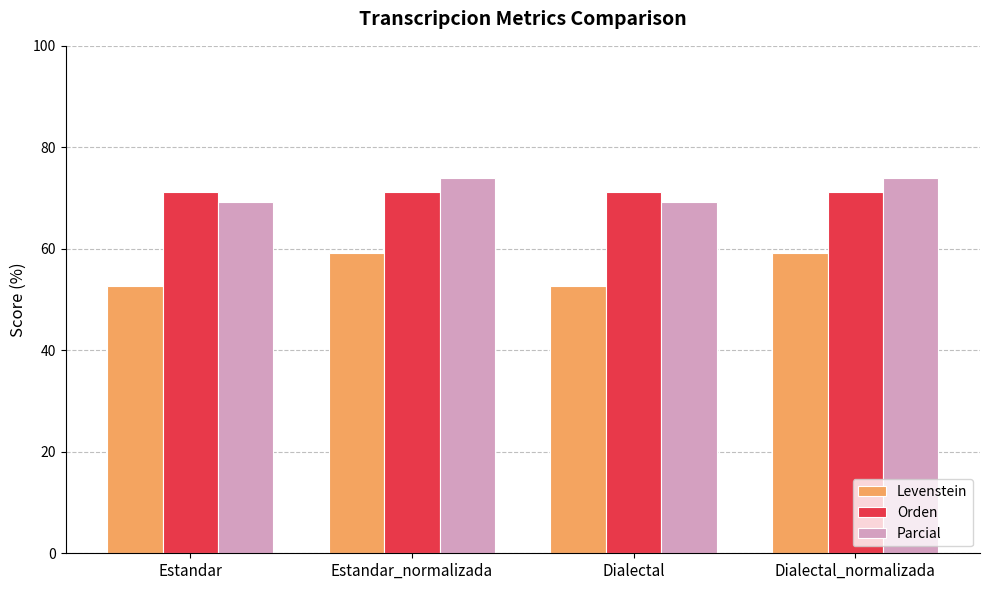

Reading right to left, extract all data points from this chart.

Levenstein: 59.1	52.7	59.1	52.7
Orden: 71.3	71.3	71.3	71.3
Parcial: 74.0	69.2	74.0	69.2